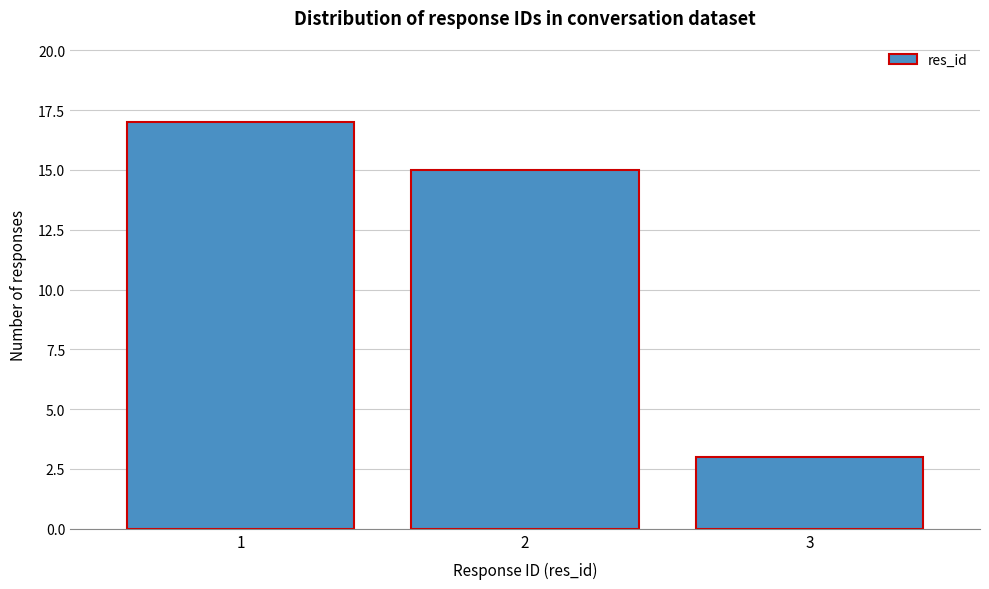

Reading right to left, list all the values displayed in this chart.

3=3	2=15	1=17